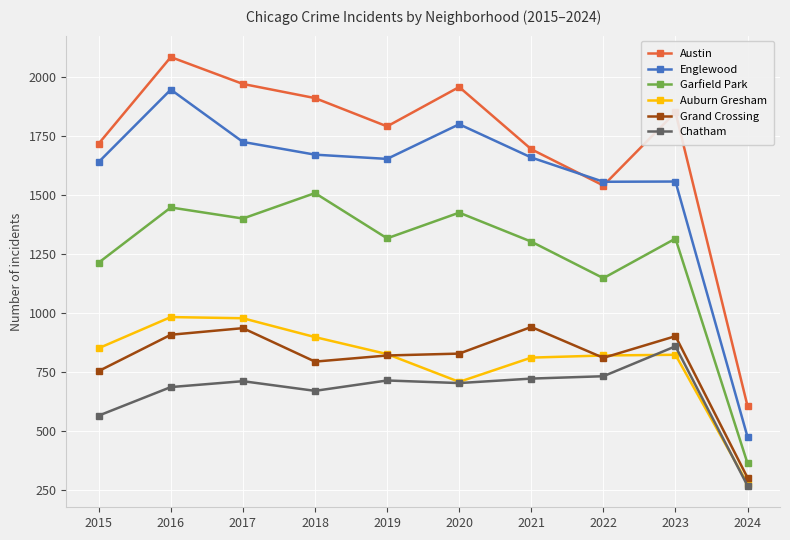

Which category has the highest value in the Englewood series?

2016